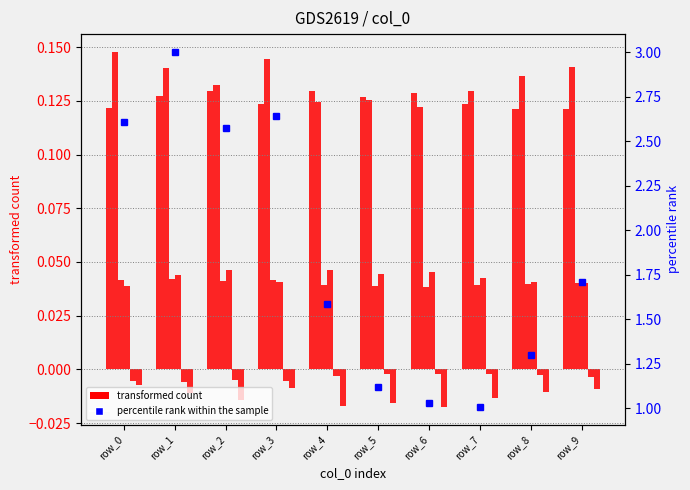

Reading left to right, transcribe all the data shown in this chart.

col_0: row_0=0.1	row_1=0.1	row_2=0.1	row_3=0.1	row_4=0.1	row_5=0.1	row_6=0.1	row_7=0.1	row_8=0.1	row_9=0.1
col_3: row_0=0.1	row_1=0.1	row_2=0.1	row_3=0.1	row_4=0.1	row_5=0.1	row_6=0.1	row_7=0.1	row_8=0.1	row_9=0.1
col_2: row_0=0.0	row_1=0.0	row_2=0.0	row_3=0.0	row_4=0.0	row_5=0.0	row_6=0.0	row_7=0.0	row_8=0.0	row_9=0.0
col_4: row_0=0.0	row_1=0.0	row_2=0.0	row_3=0.0	row_4=0.0	row_5=0.0	row_6=0.0	row_7=0.0	row_8=0.0	row_9=0.0
col_1: row_0=-0.0	row_1=-0.0	row_2=-0.0	row_3=-0.0	row_4=-0.0	row_5=-0.0	row_6=-0.0	row_7=-0.0	row_8=-0.0	row_9=-0.0
col_5: row_0=-0.0	row_1=-0.0	row_2=-0.0	row_3=-0.0	row_4=-0.0	row_5=-0.0	row_6=-0.0	row_7=-0.0	row_8=-0.0	row_9=-0.0